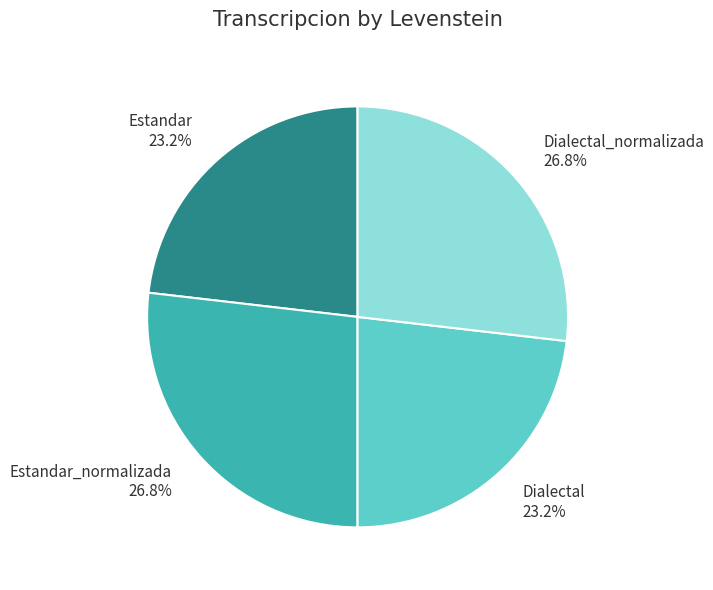

Which has a higher value, Estandar or Dialectal_normalizada?

Dialectal_normalizada